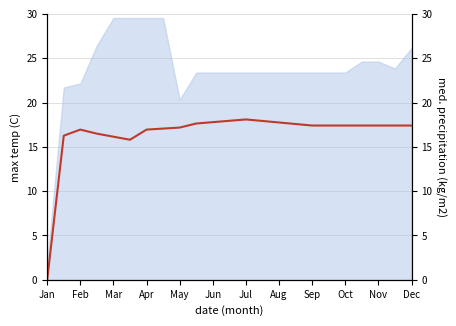

What position from the left is Dec?

12